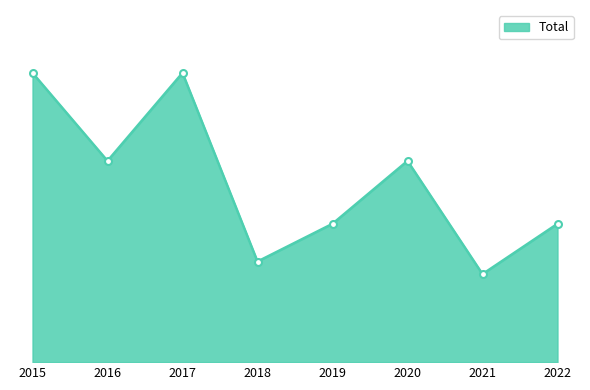

Is this an area chart (filled region under the line)?

Yes